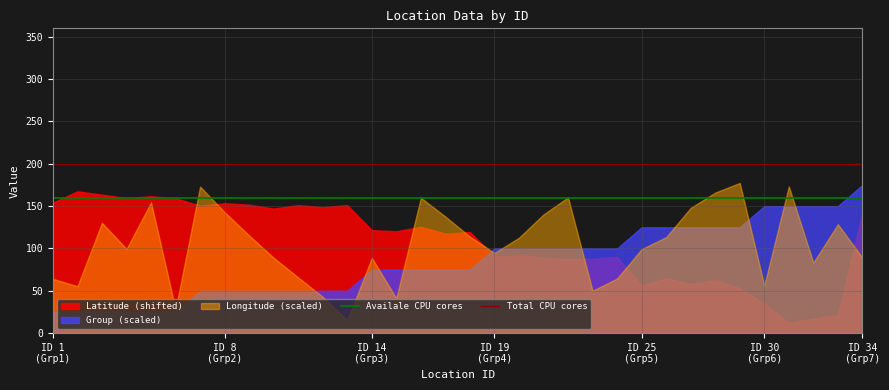

After their last crossing, which series has the higher values: Latitude (shifted) or Group (scaled)?

Group (scaled)